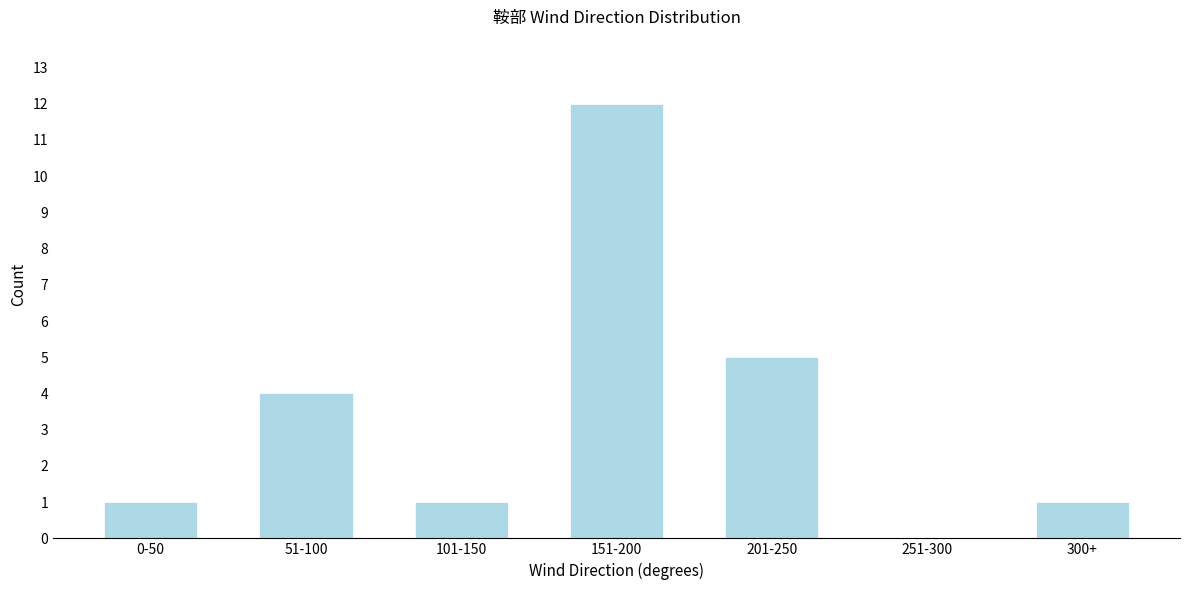

Reading left to right, list all the values displayed in this chart.

0-50=1	51-100=4	101-150=1	151-200=12	201-250=5	251-300=0	300+=1